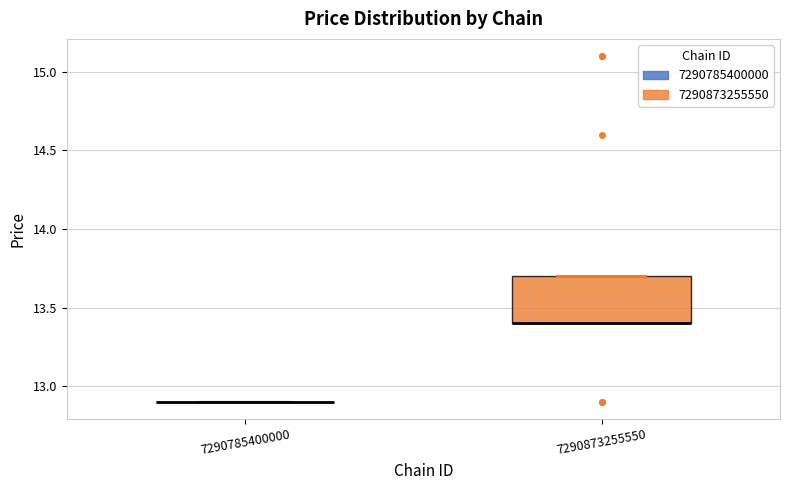

Reading left to right, transcribe this box plot: for each box, give where its median line is, the range the box spans, and where its two whiskers end, as read against the y-axis. The values are not printed on the chart, so give them approximately, as read against the axis.

7290785400000: box collapsed to a line at 12.9, whiskers 12.9 to 12.9
7290873255550: median 13.4 (drawn on the box's lower edge), box 13.4 to 13.7, whiskers 13.4 to 13.7